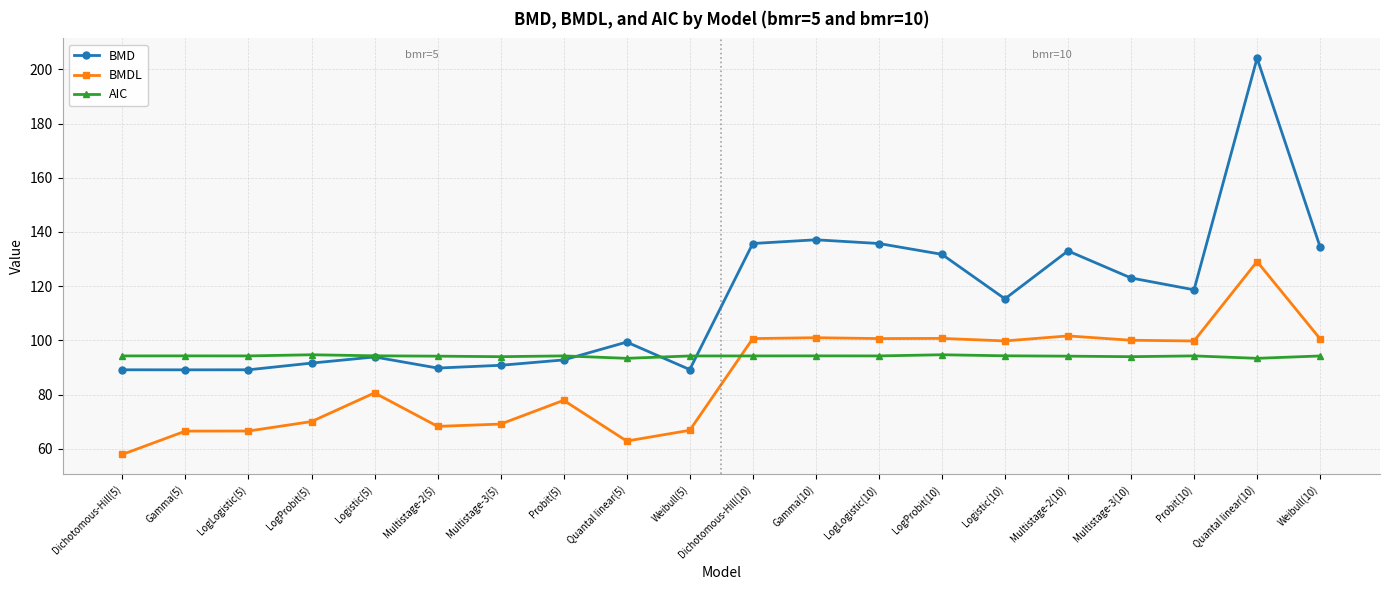

In BMD, how many points are lower than both neighbors (excluding endpoints)?

5